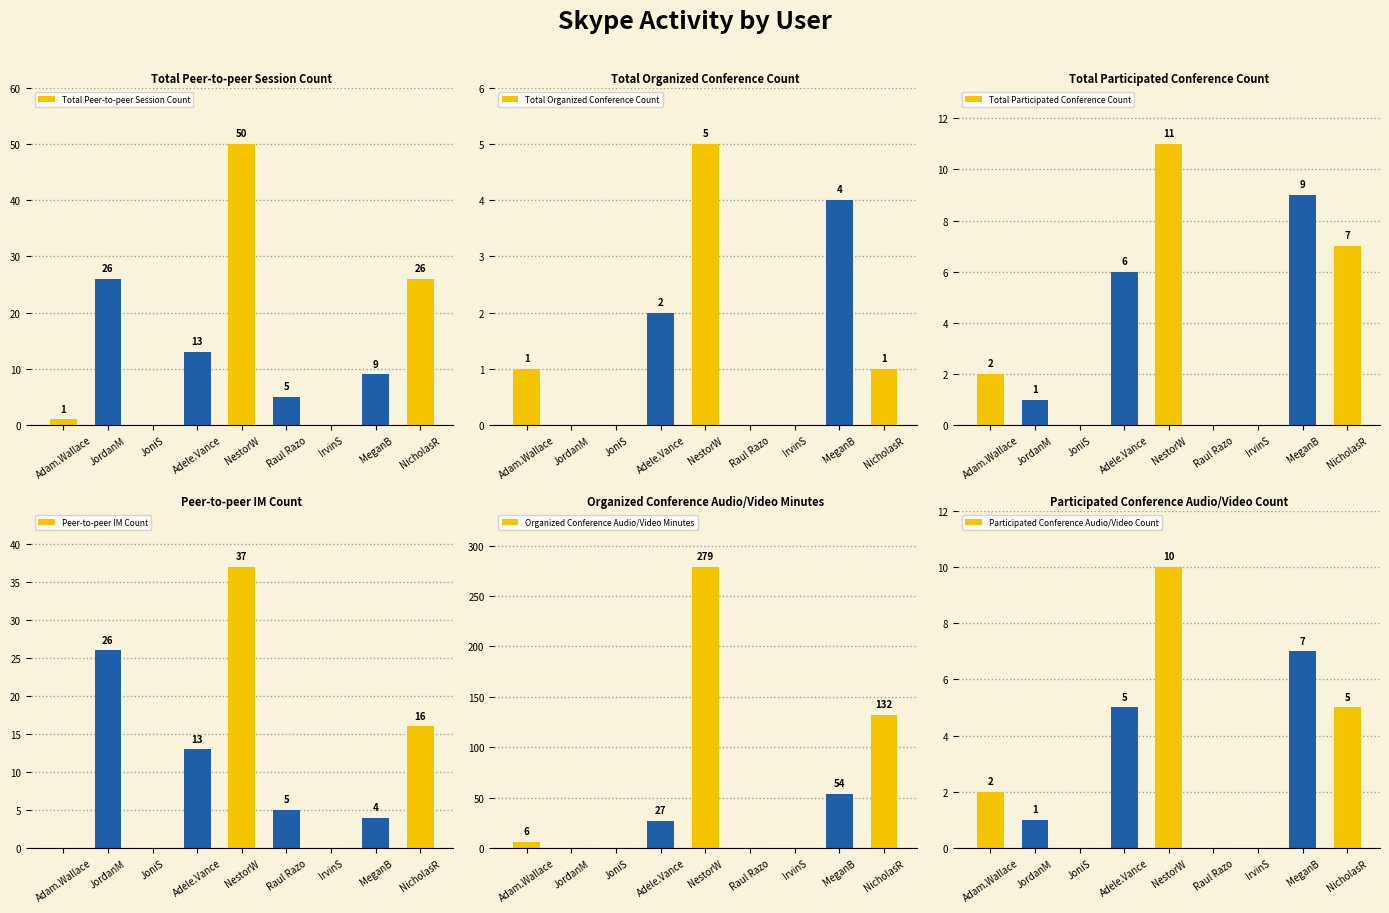

How many bars are there in each group?

6